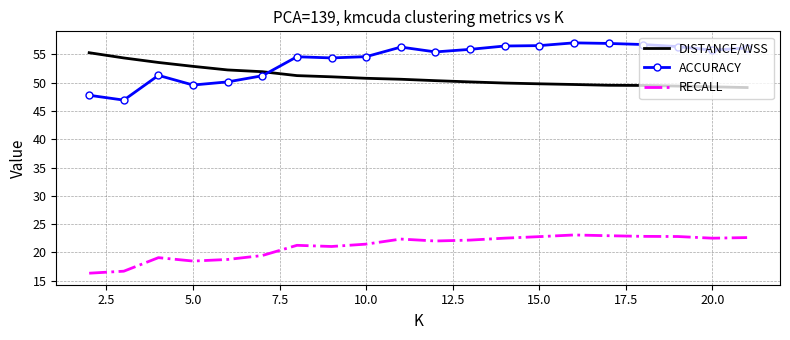

What is the greatest value displayed?

57.0